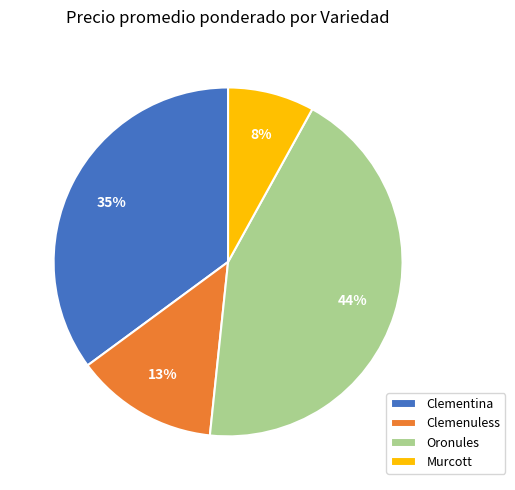

Rank the categories by value from highest to lowest.

Oronules, Clementina, Clemenuless, Murcott